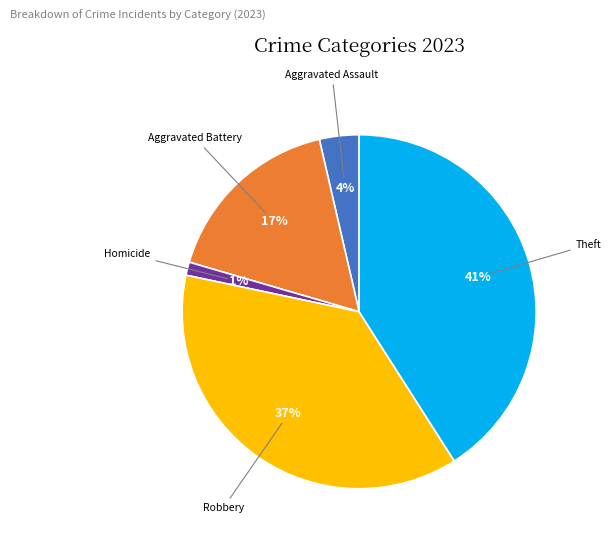

Combined, do Homicide and Aggravated Assault account for over 50%?

No